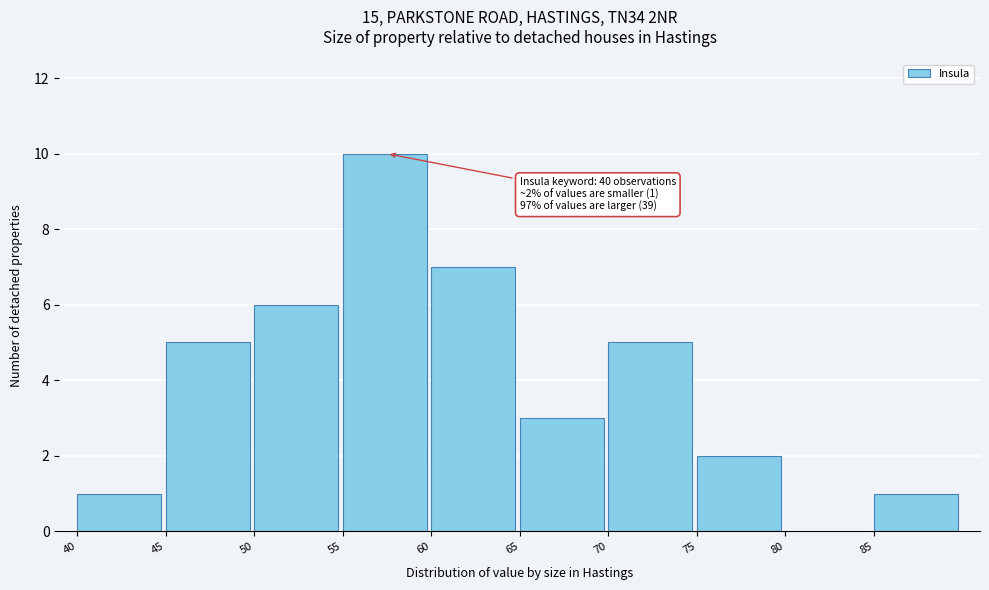

Which range on the x-axis has the tallest bar?

55 to 60